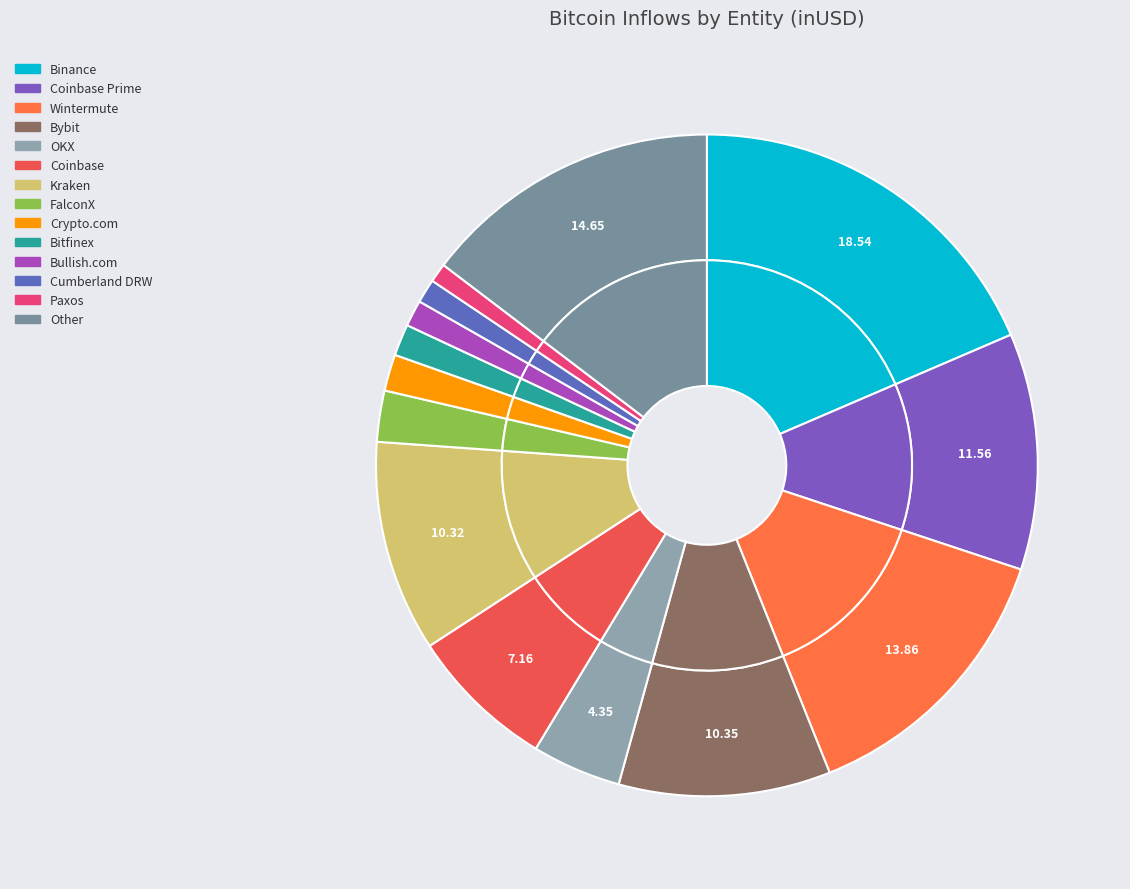

What is the change in value from Binance to FalconX?

-17501269230.0